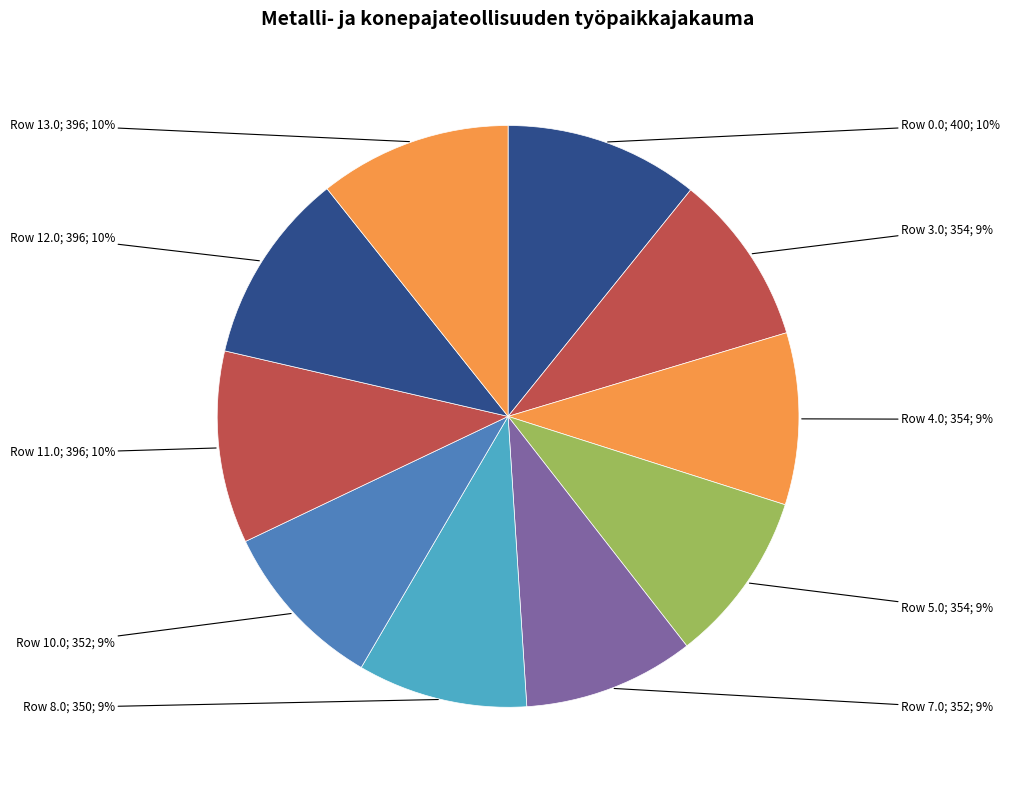

Does 5.0 account for over 50% of the chart?

No